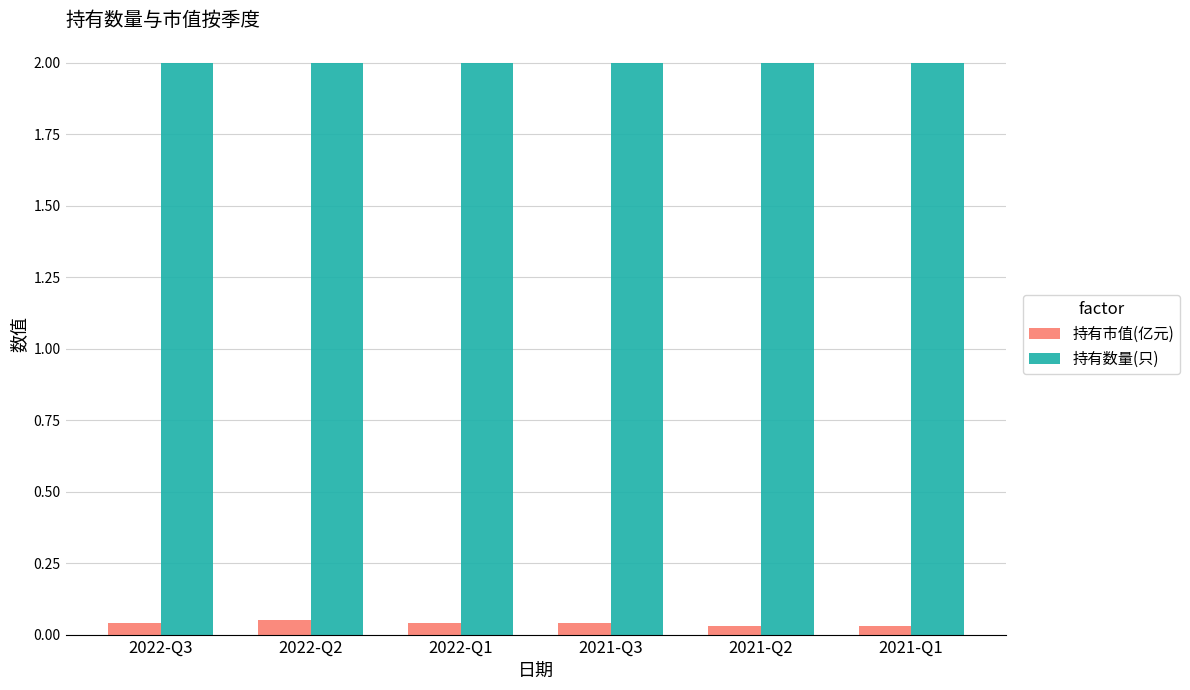

Is the value of 持有数量(只) at 2022-Q2 greater than the value of 持有市值(亿元) at 2021-Q2?

Yes